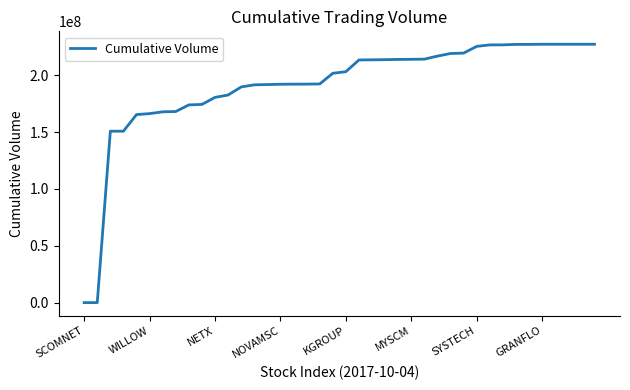

What is the maximum value shown in the chart?

227125000